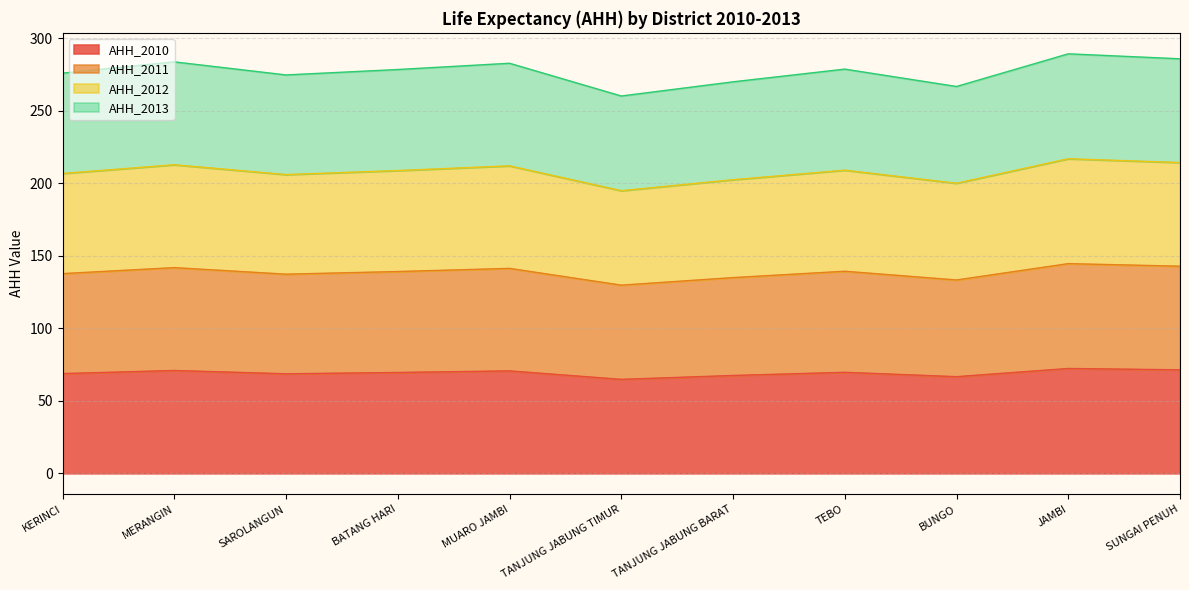

What is the total value across all series at BUNGO?

266.6